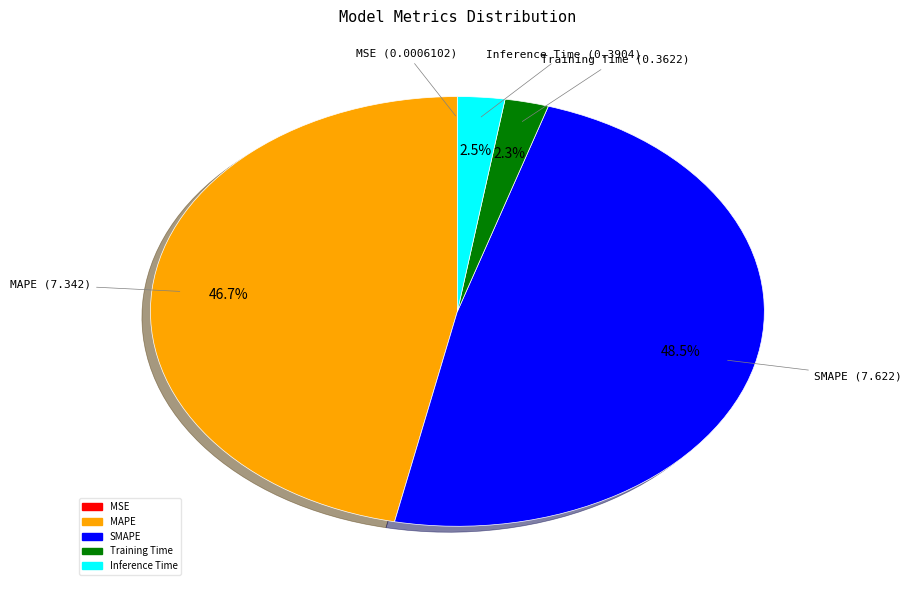

What is the ratio of the value at MAPE to the value at SMAPE?

1.0